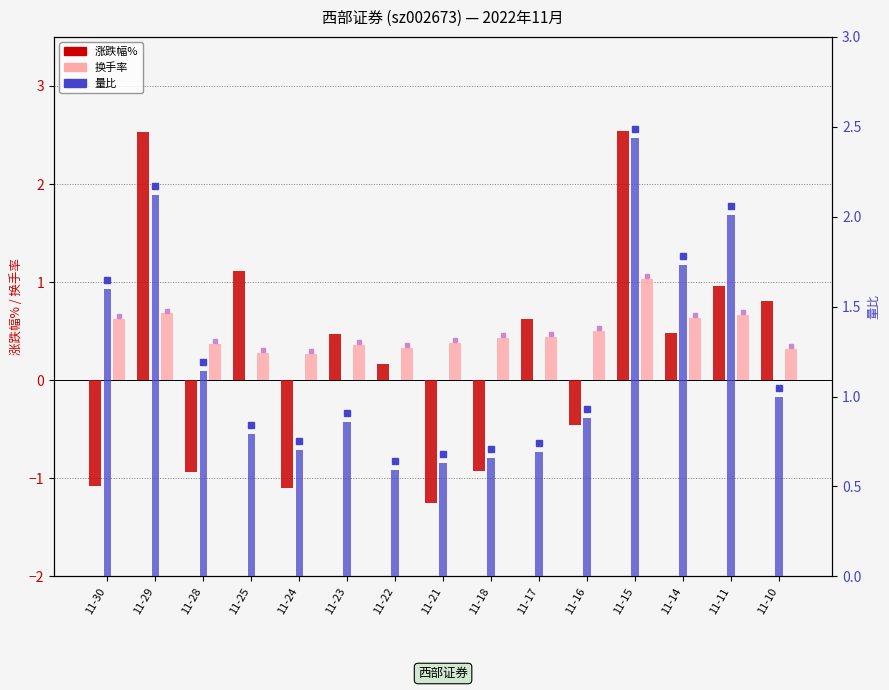

Which series has the largest range (max minus min)?

涨跌幅%